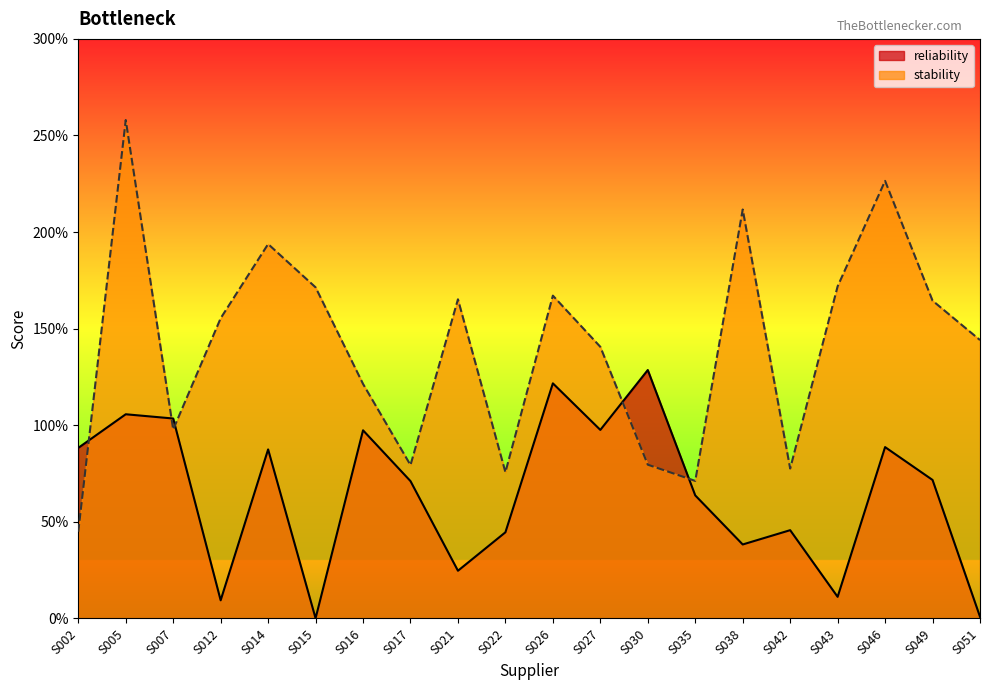

Which series has the largest total across all categories?

stability